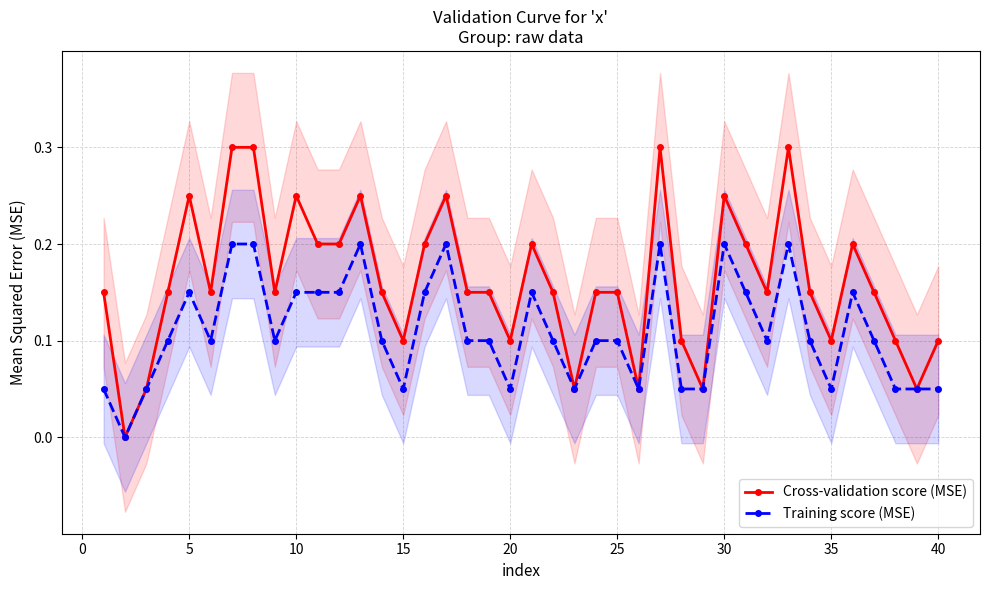

At how many categories does at least one series exceed 0?

39